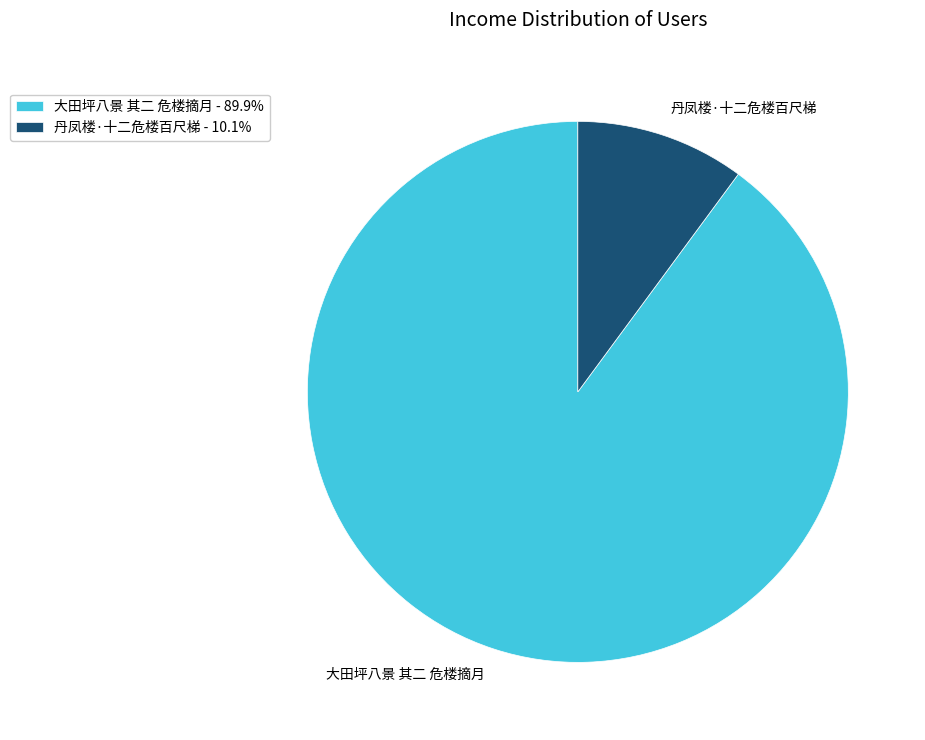

The 大田坪八景 其二 危楼摘月 slice represents 80% of the pie. True or false?

False